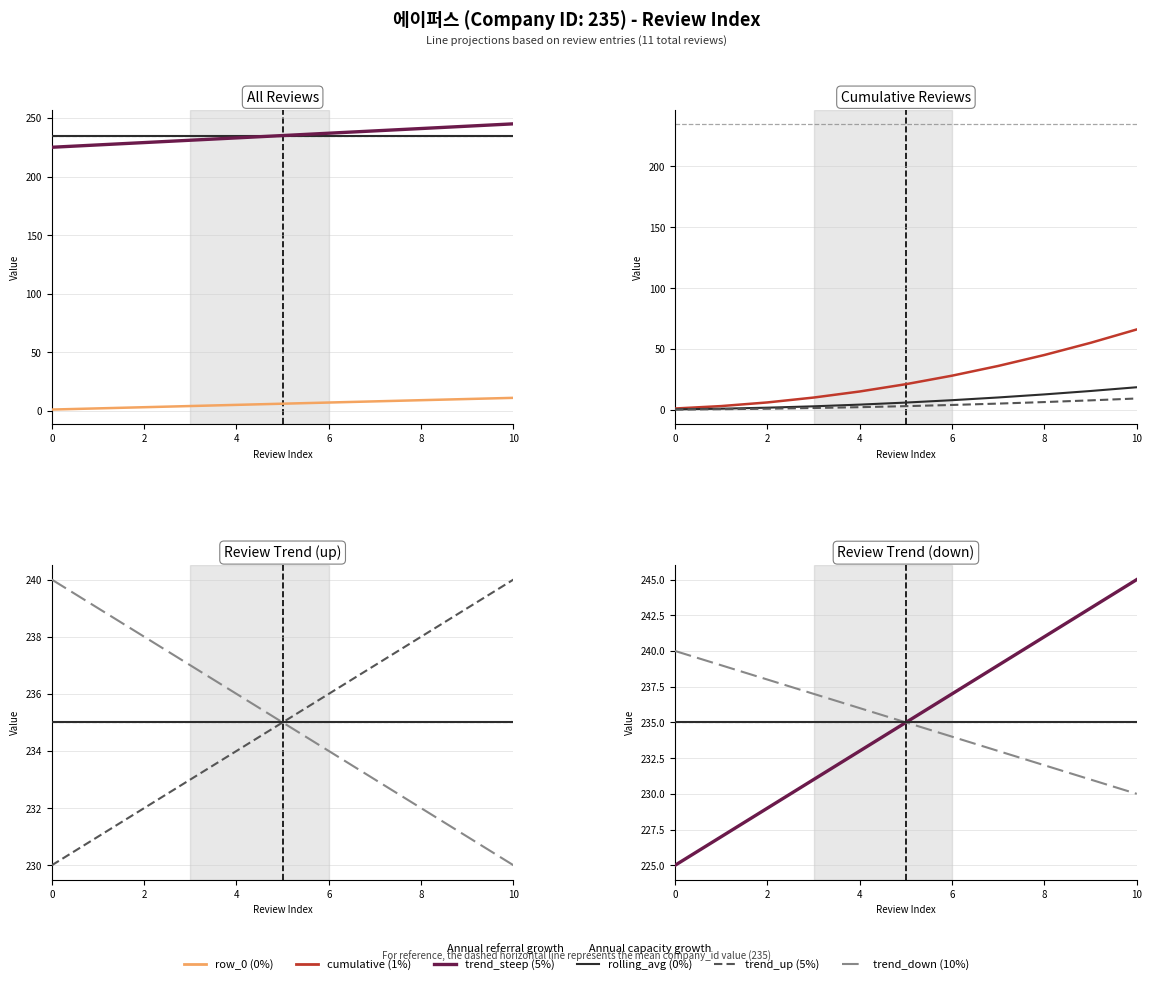

True or false: trend_steep has a value of 237 at 6.

True